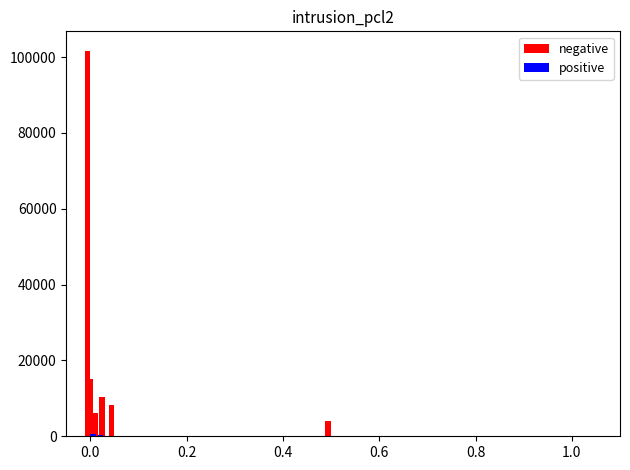

What is the label of the 4th bar from the right?

0.4